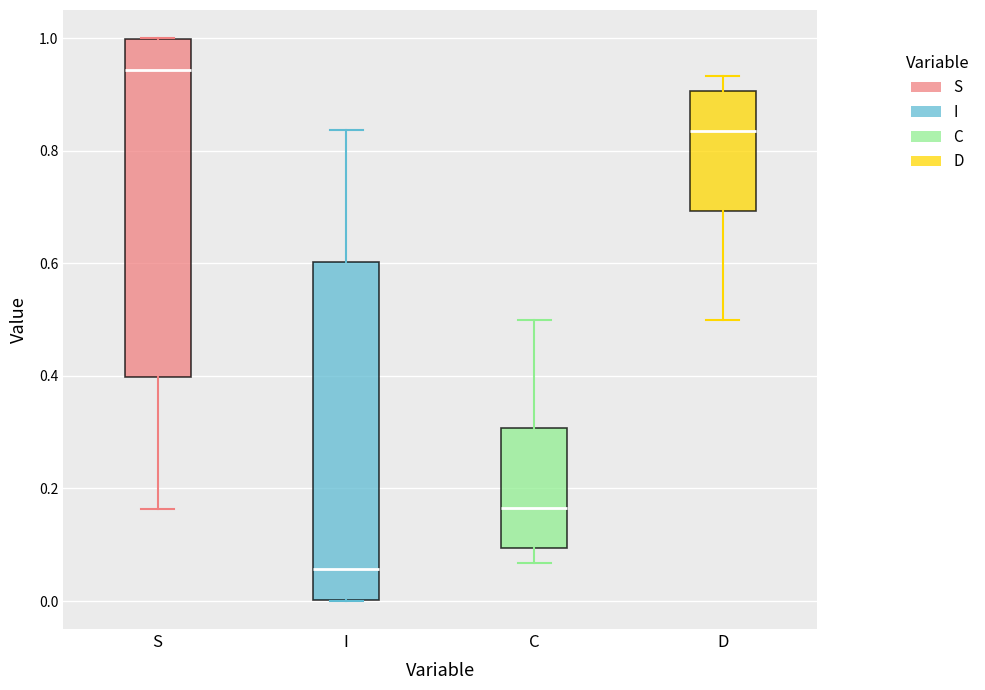

Reading left to right, read every box against the y-axis: the position of its median line, the range the box covers, and the ends of its whiskers. The values are not printed on the chart, so give them approximately, as read against the axis.

S: median 0.94, box 0.40 to 1.00, whiskers 0.16 to 1.00
I: median 0.06, box 0.00 to 0.60, whiskers 0.00 to 0.84
C: median 0.16, box 0.10 to 0.30, whiskers 0.06 to 0.50
D: median 0.84, box 0.70 to 0.90, whiskers 0.50 to 0.94